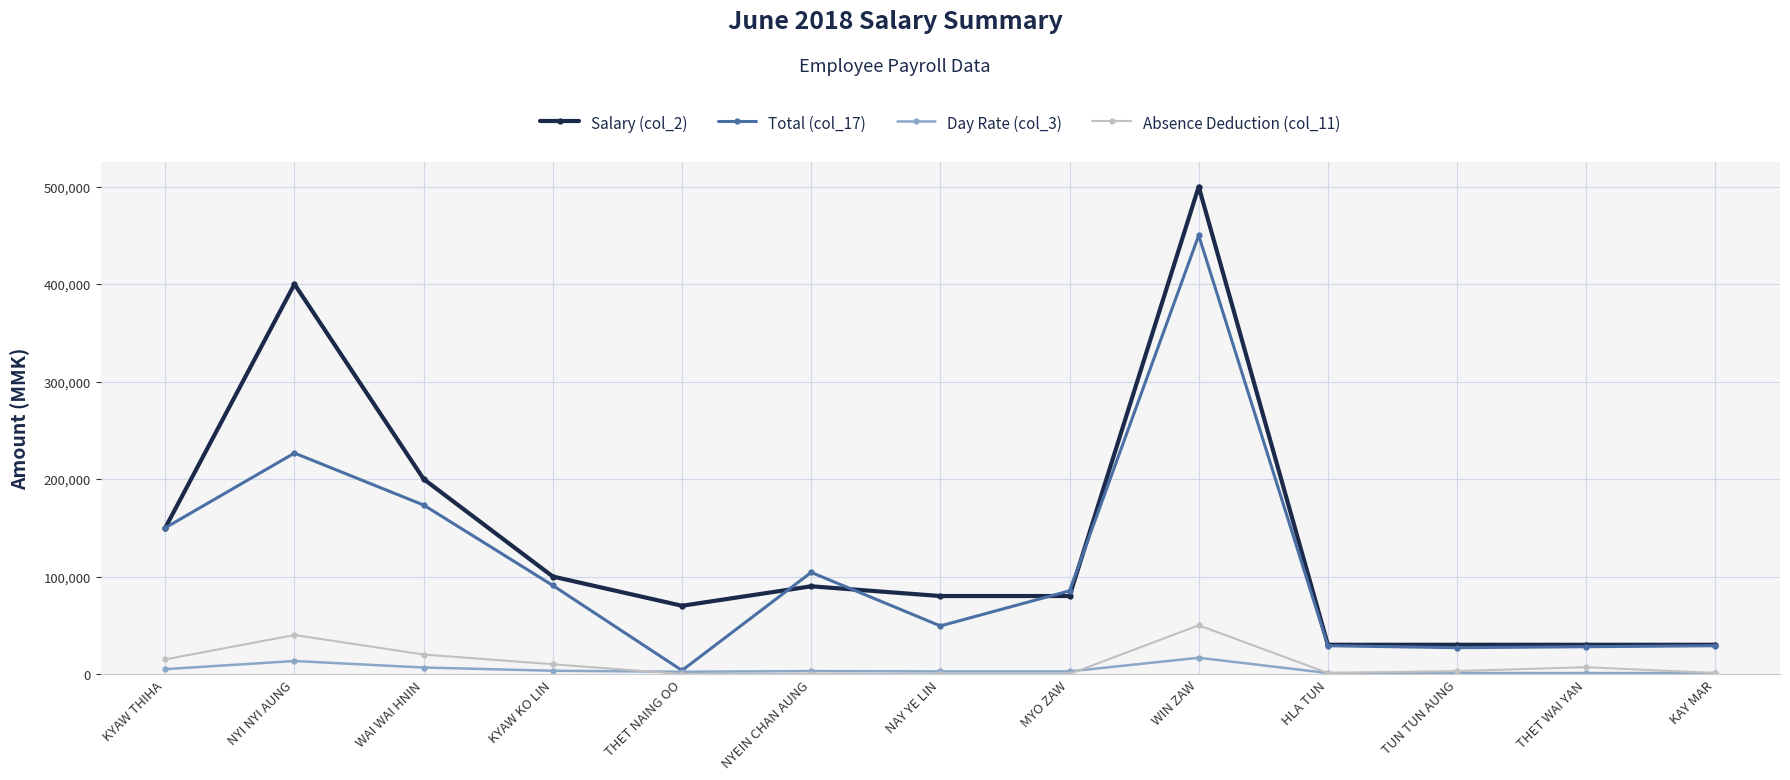

Where does the Salary (col_2) series first go above 80000?

KYAW THIHA